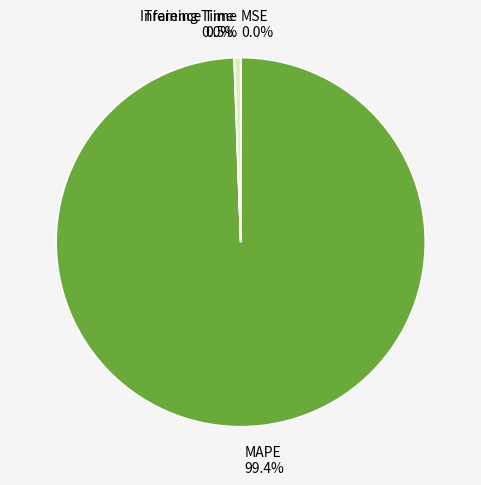

Which slice is the largest?

MAPE